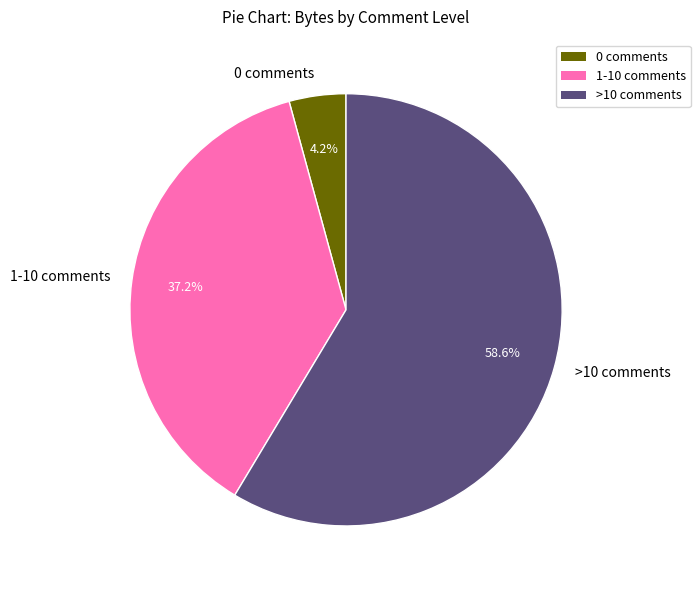

What percentage is NOT represented by 0 comments?

95.8%